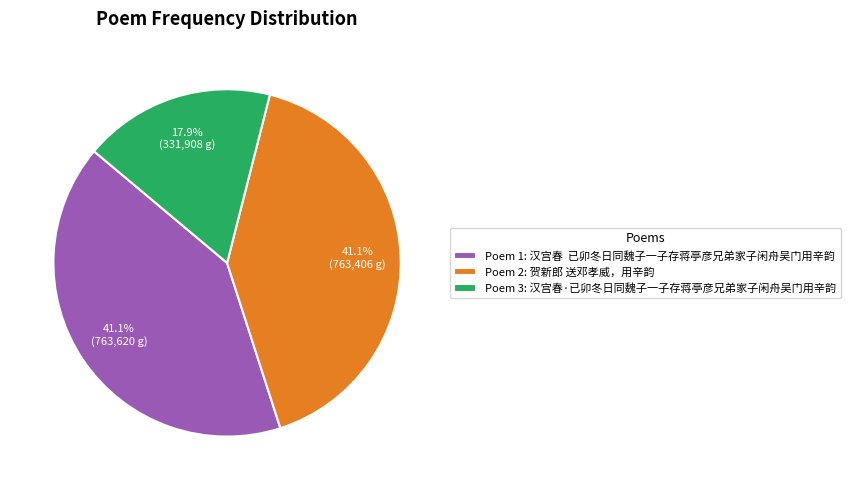

Which slice is the smallest?

Poem 3: 汉宫春·已卯冬日同魏子一子存蒋亭彦兄弟家子闲舟吴门用辛韵